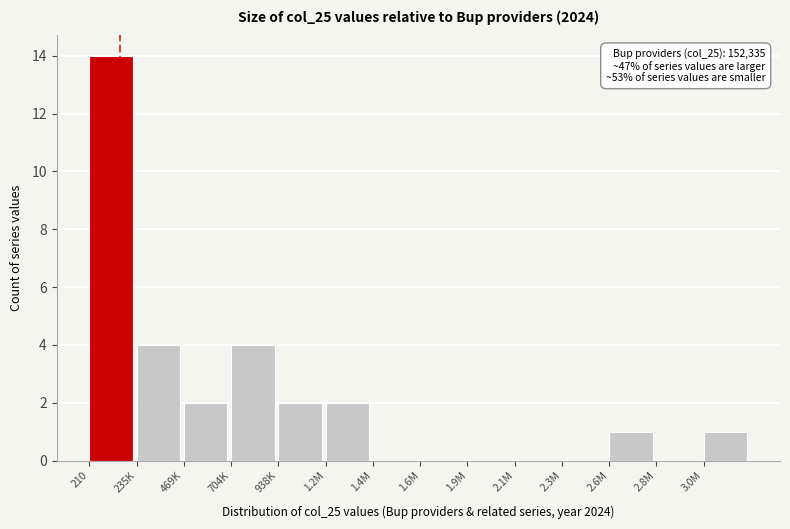

What is the greatest value displayed?

14